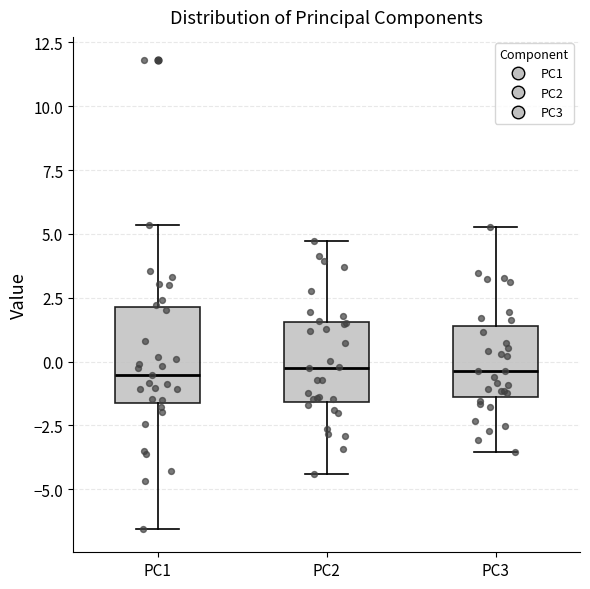

Reading left to right, transcribe this box plot: for each box, give where its median line is, the range the box spans, and where its two whiskers end, as read against the y-axis. The values are not printed on the chart, so give them approximately, as read against the axis.

PC1: median -0.5, box -1.5 to 2.0, whiskers -6.5 to 5.5
PC2: median -0.5, box -1.5 to 1.5, whiskers -4.5 to 4.5
PC3: median -0.5, box -1.5 to 1.5, whiskers -3.5 to 5.5